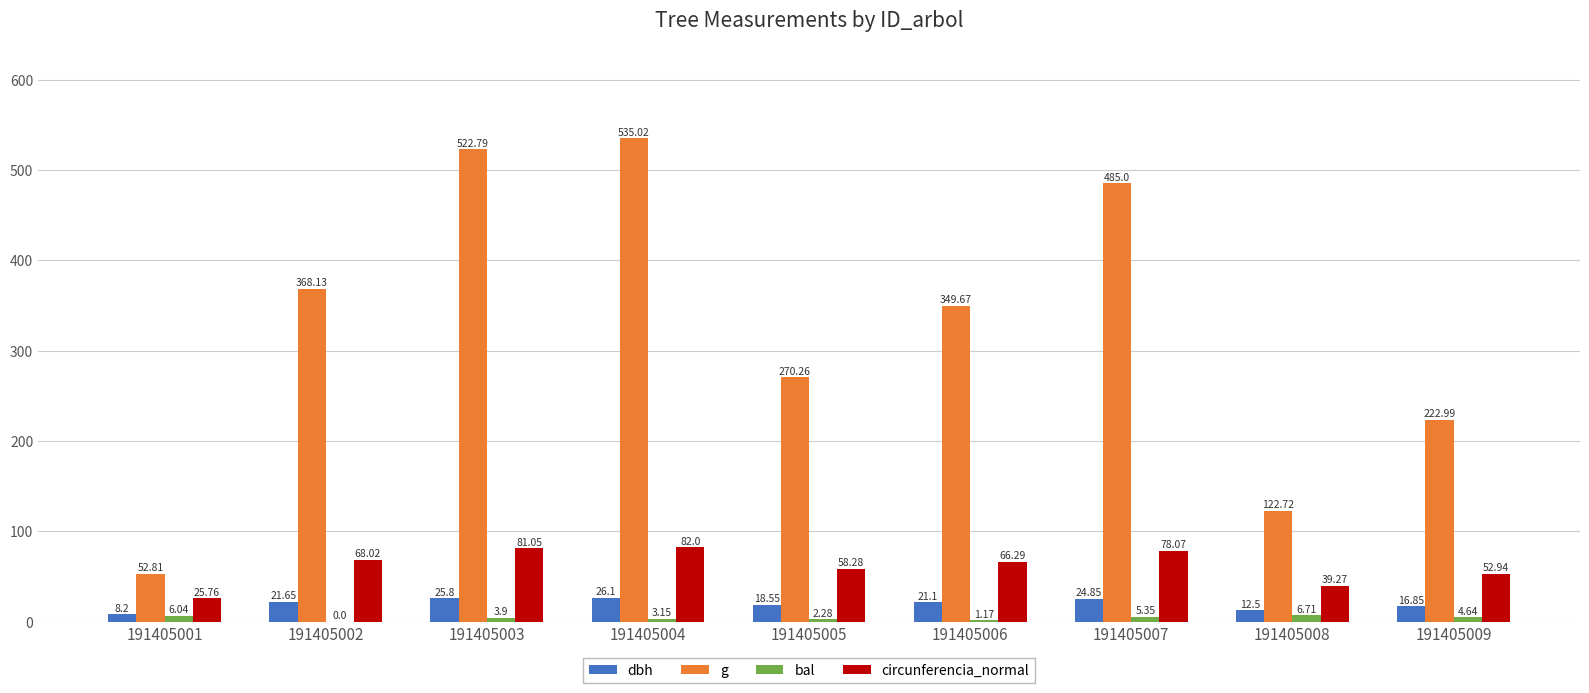

Which series has the largest total across all categories?

g